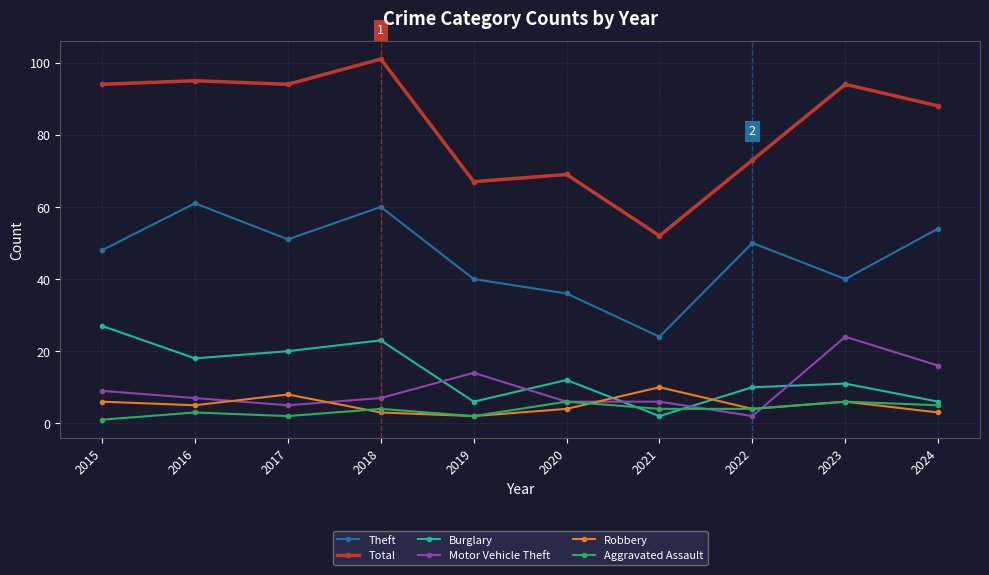

What is the value of the Burglary point at the 10th from the left?

6